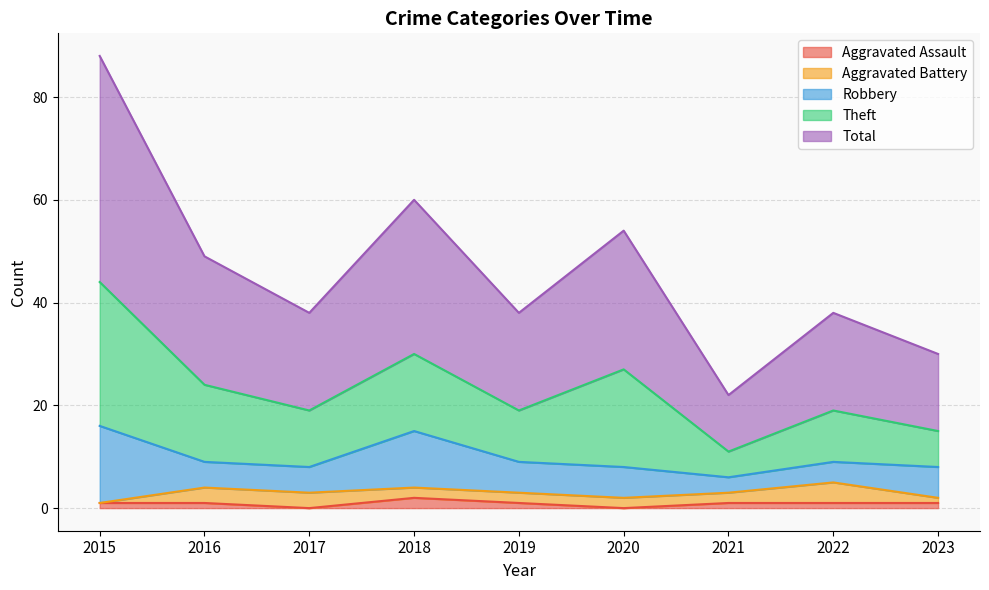

The value of Aggravated Assault at 2020 is 0. True or false?

True